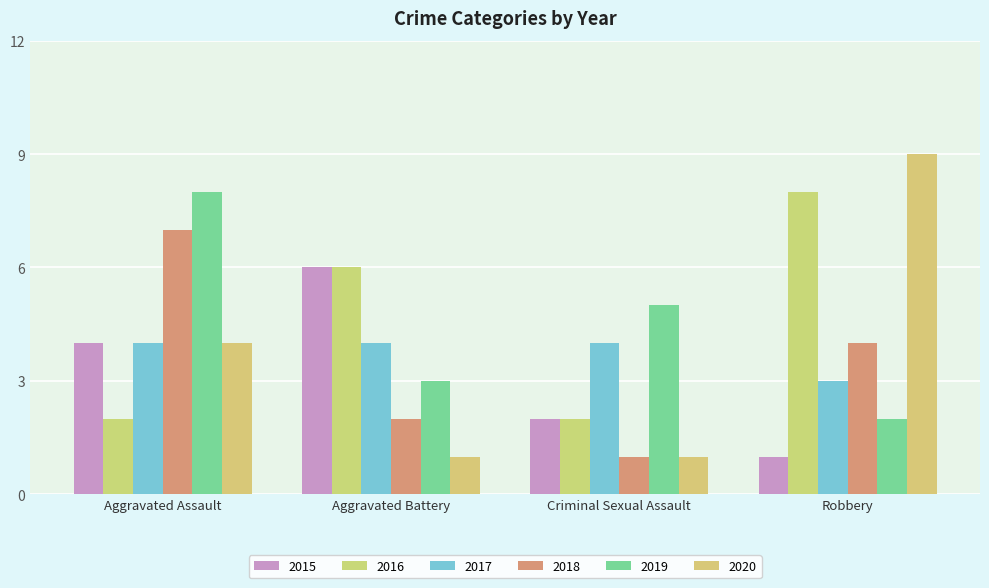

What is the difference between the 2018 values at Aggravated Battery and Robbery?

2